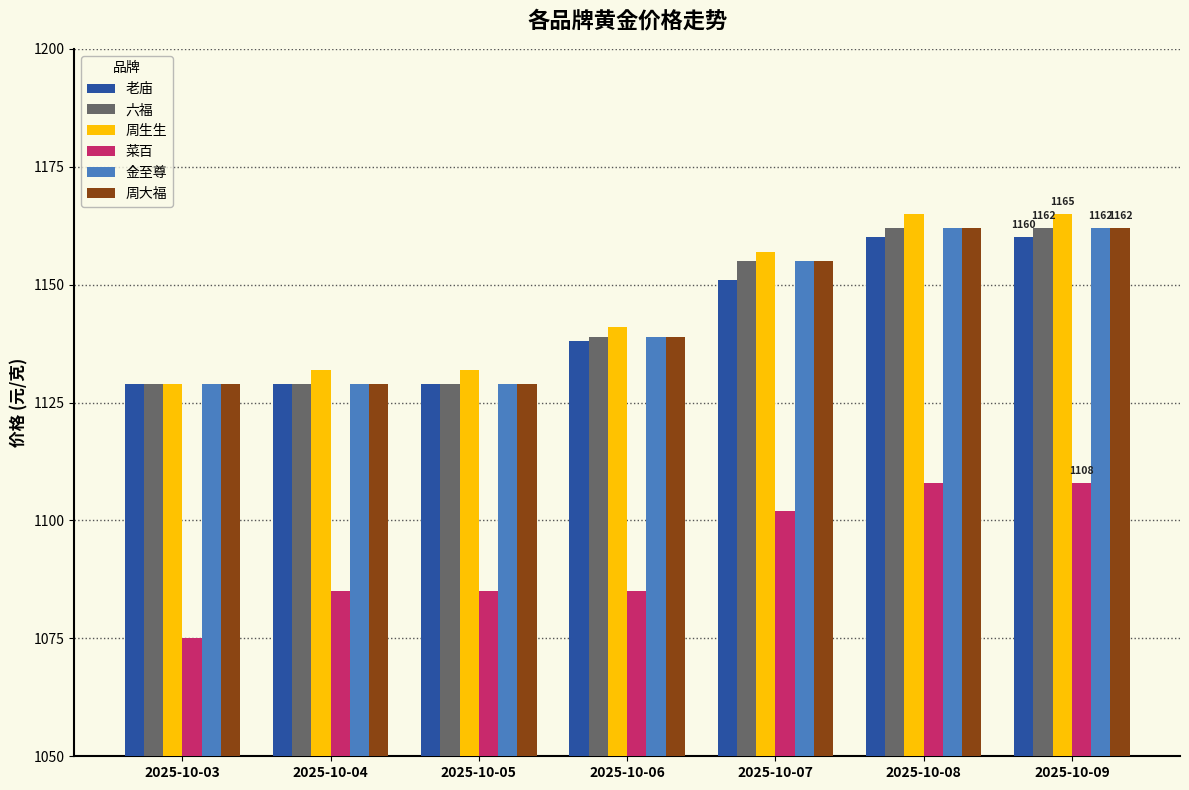

What is the sum of all 周生生 values?

8021